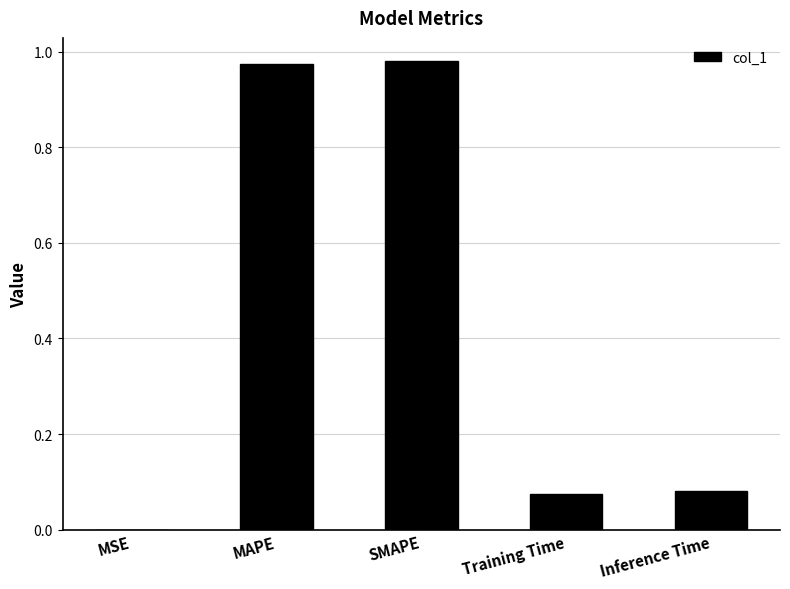

The chart shows a value of 0.0 at MSE. True or false?

True